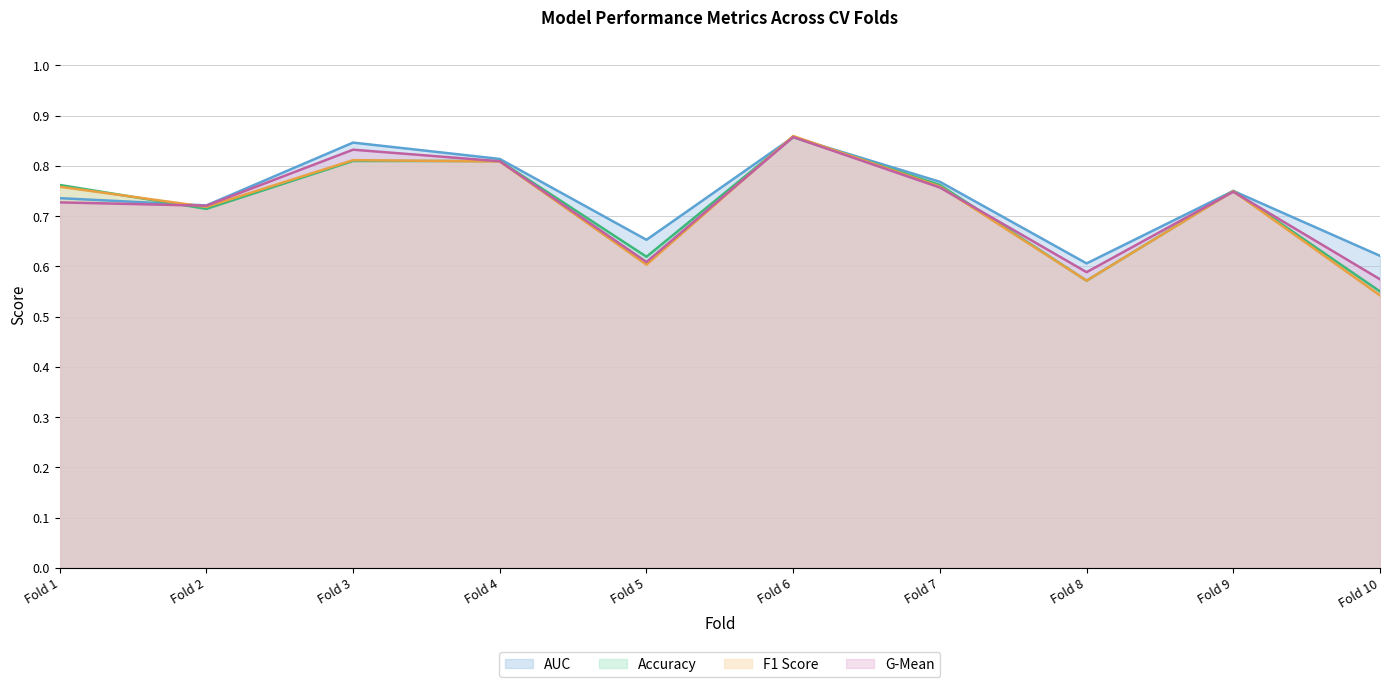

Which series has the largest range (max minus min)?

F1 Score